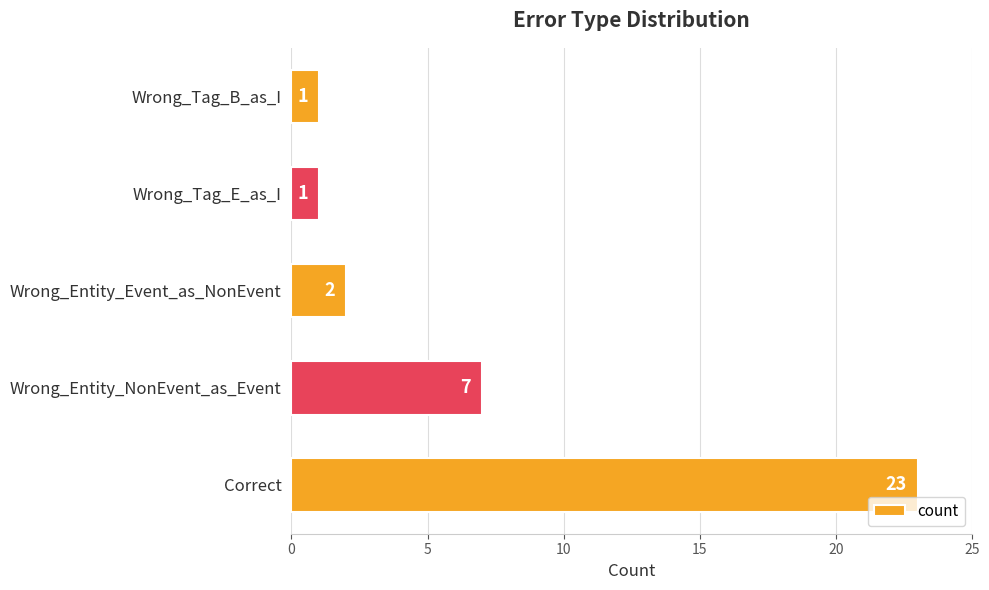

What is the sum of all values?

34